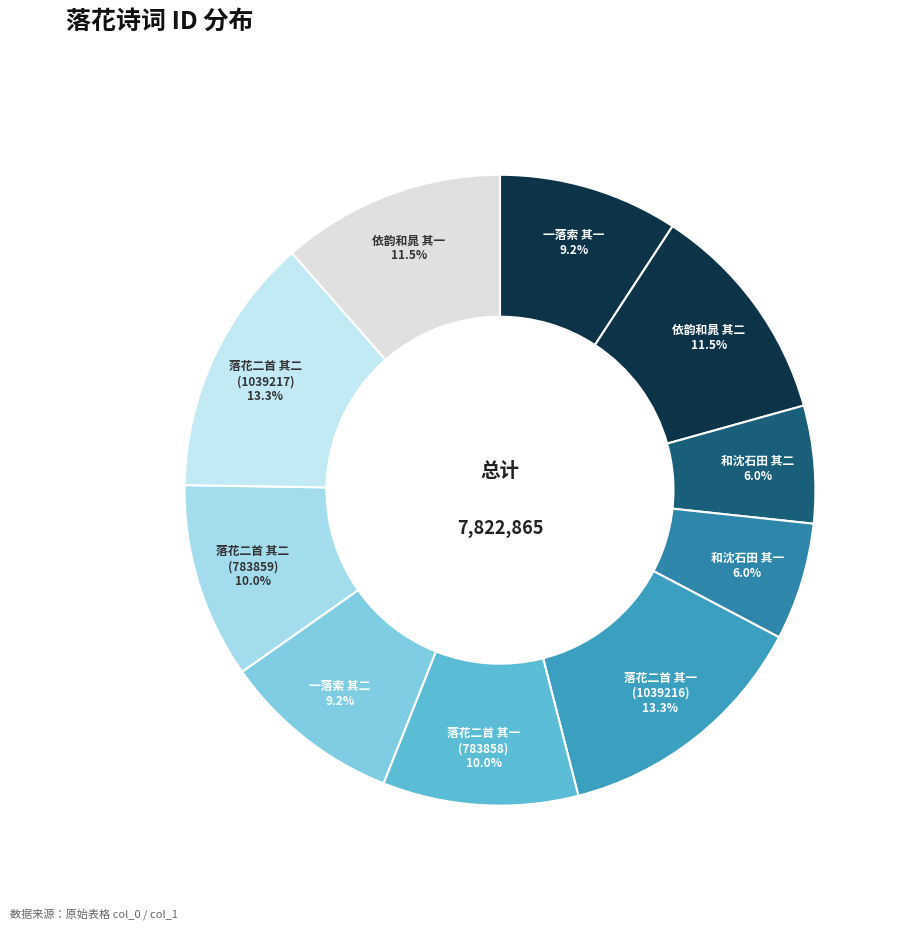

Rank the categories by value from lowest to highest.

和沈石田先生咏落花二首 其一, 和沈石田先生咏落花二首 其二, 一落索  落花二首 其一, 一落索  落花二首 其二, 落花二首 其一 (783858), 落花二首 其二 (783859), 依韵和晁十七落花二首 其二, 依韵和晁十七落花二首 其一, 落花二首 其一 (1039216), 落花二首 其二 (1039217)